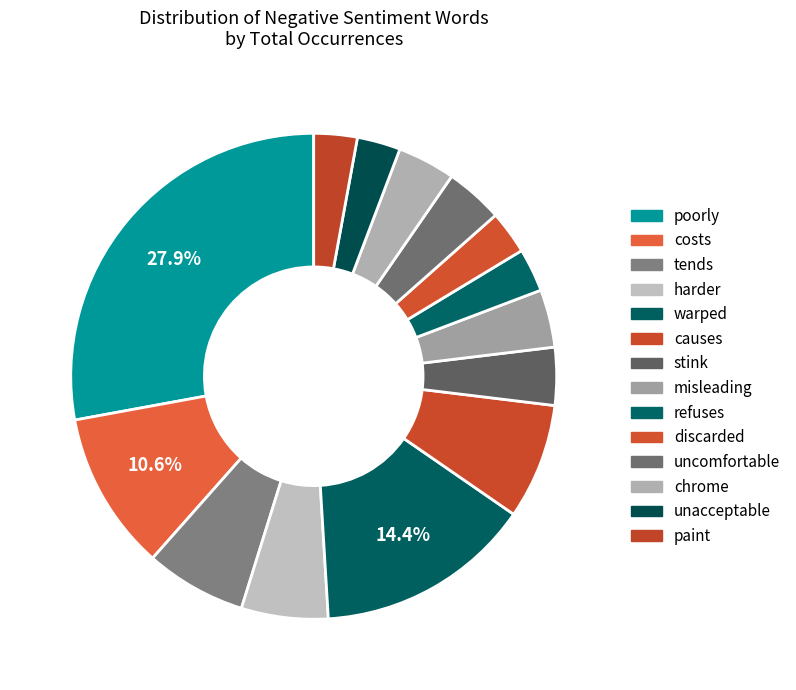

How many slices are in this pie chart?

14